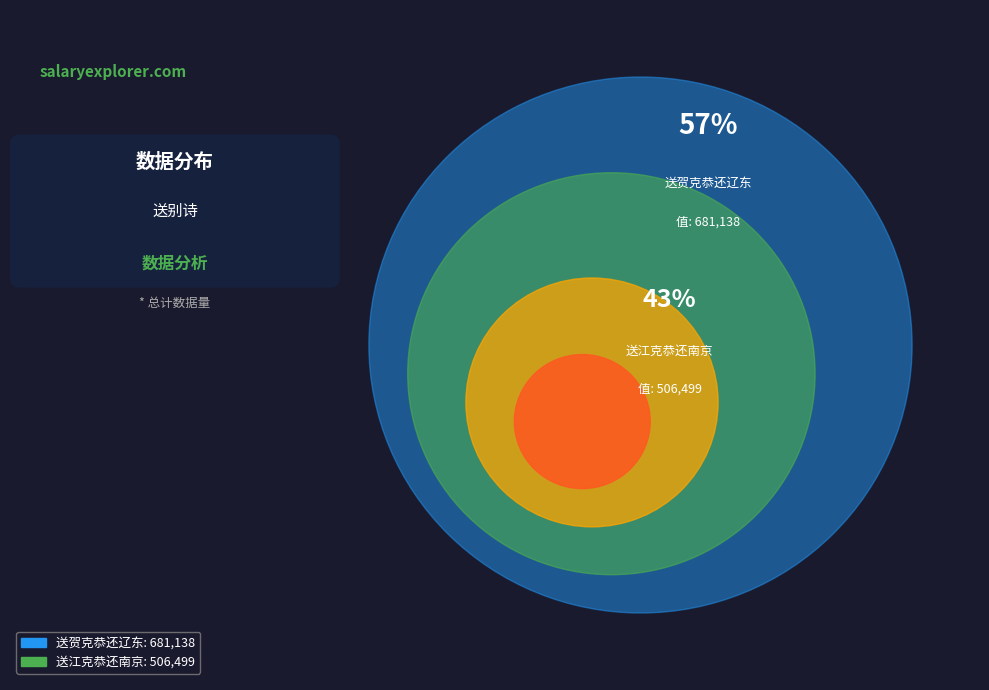

To the nearest percent, what percentage of the pie is 送江克恭还南京?

43%